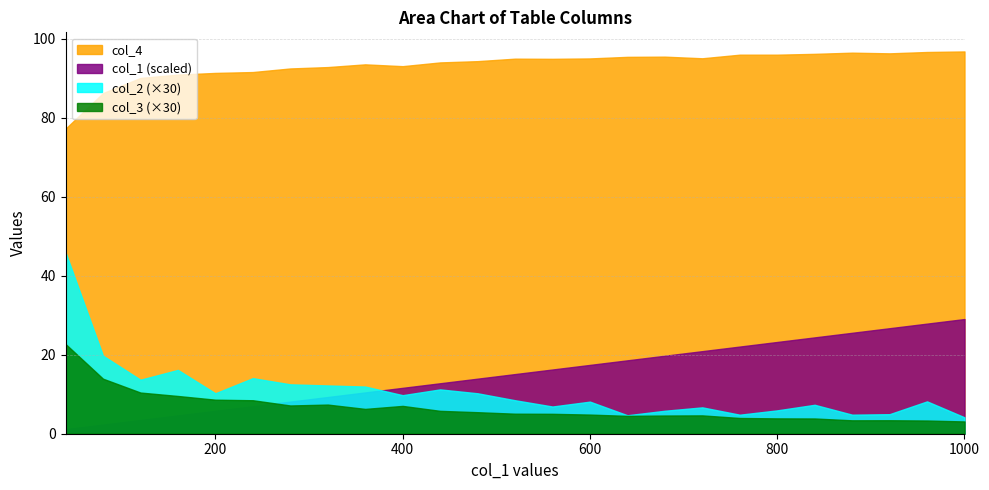

Count the number of categories in the chart.

25